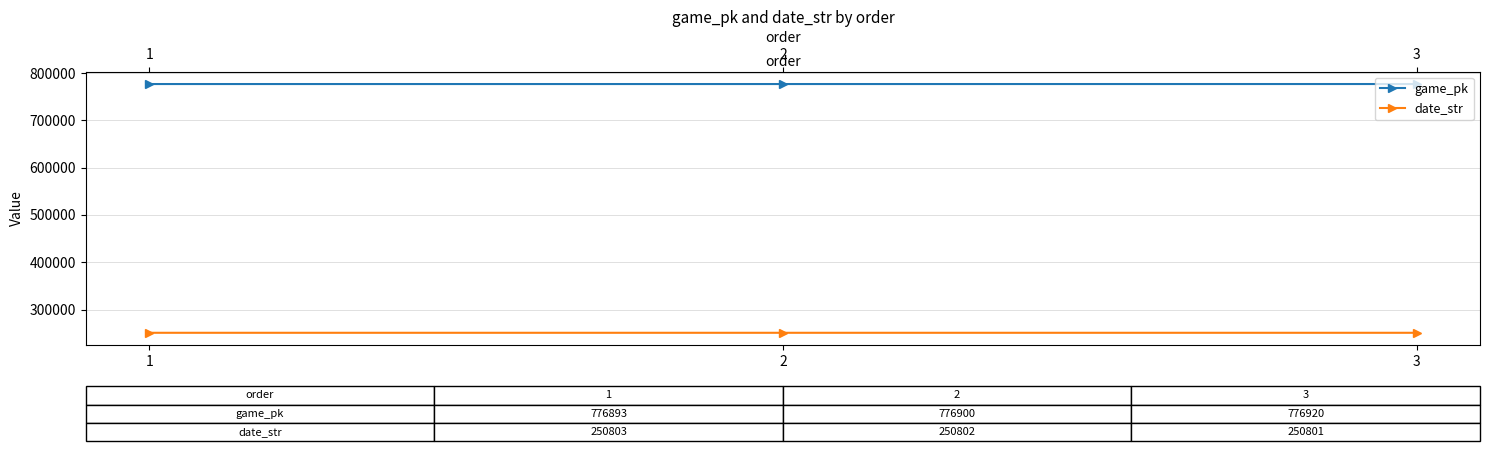

What is the greatest value displayed?

776920